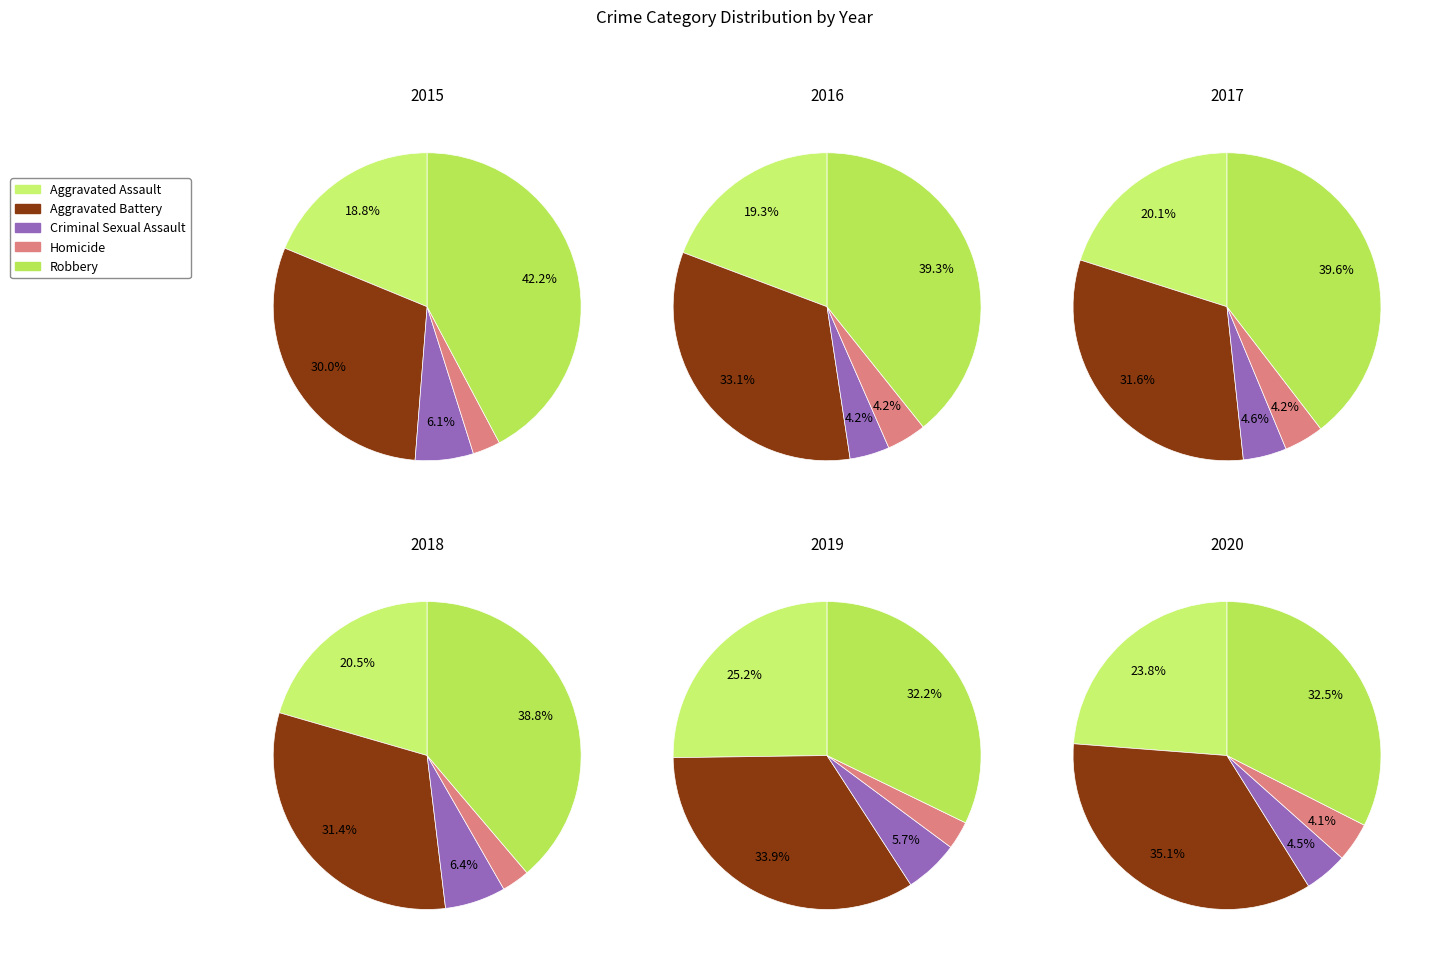

True or false: Criminal Sexual Assault accounts for 12% of the total.

False